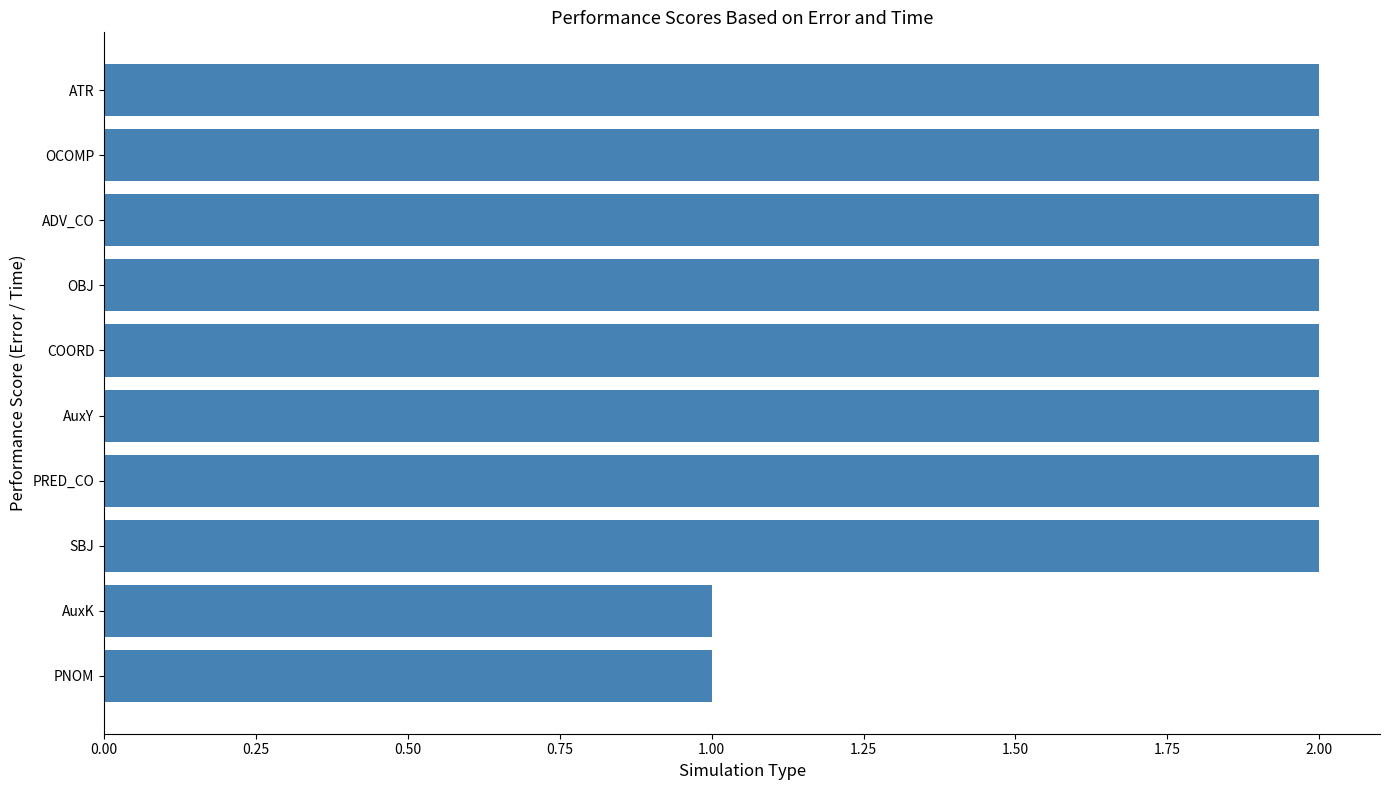

What is the sum of all values?

18